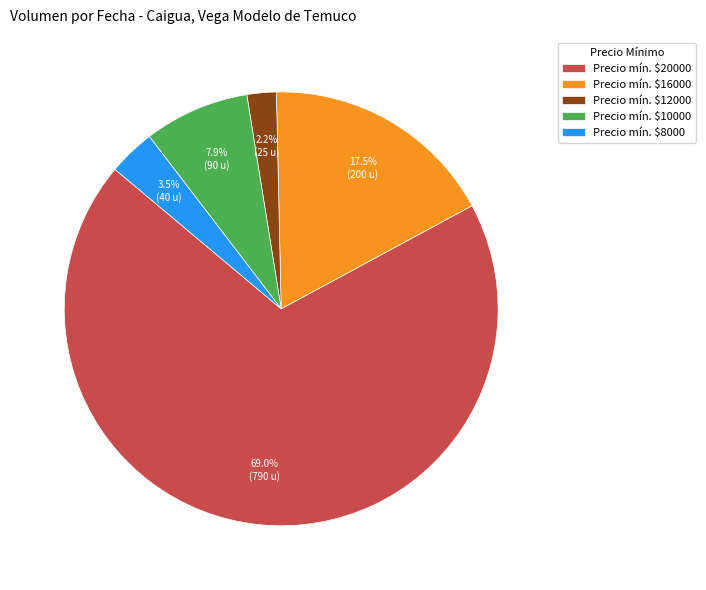

What is the largest slice in the pie chart?

Precio mín. $20000